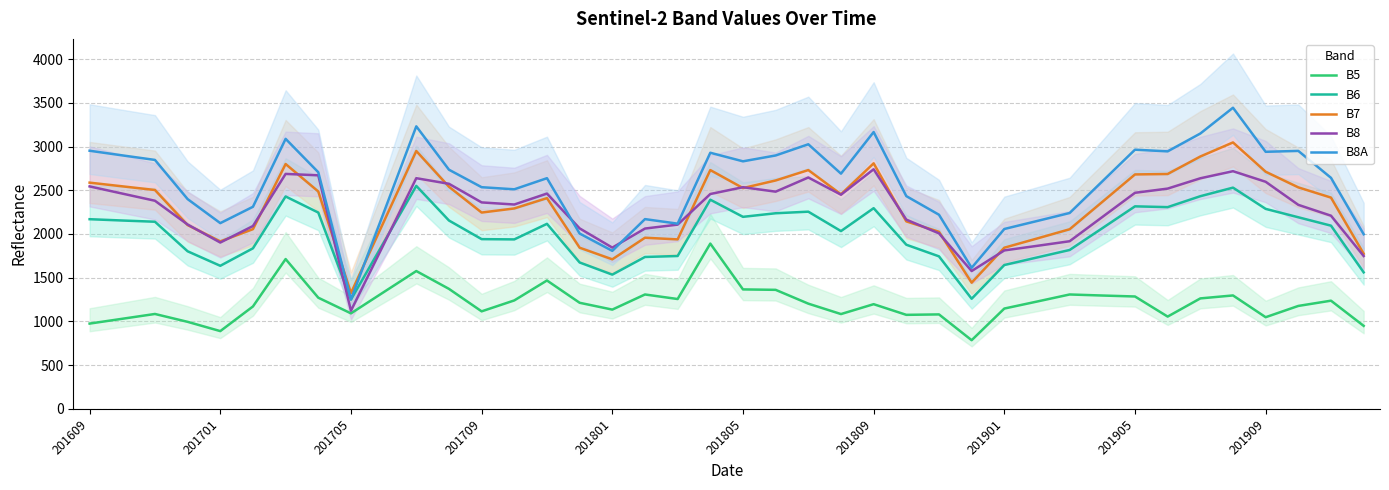

What is the maximum value for B6?

2550